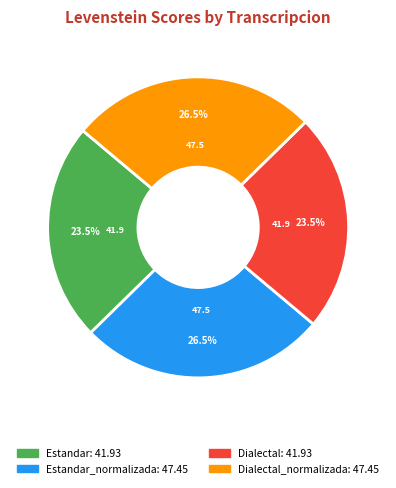

Does any single category account for the majority?

No